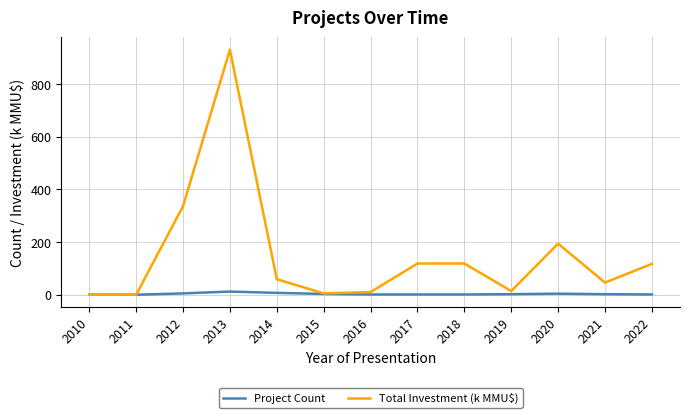

Where is Total Investment (k MMU$) nearest to the value 465?

2012